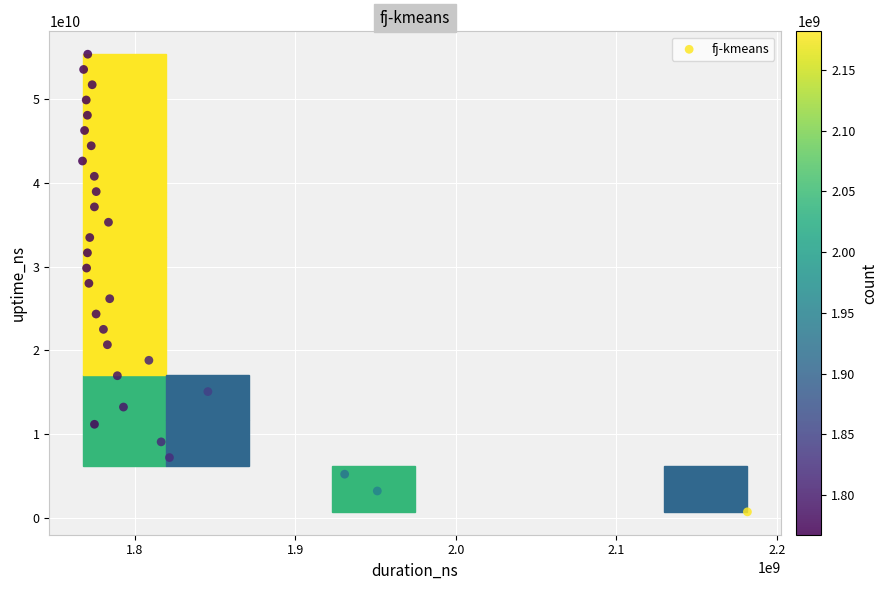

What is the range of X values (max minus min)?

414227892